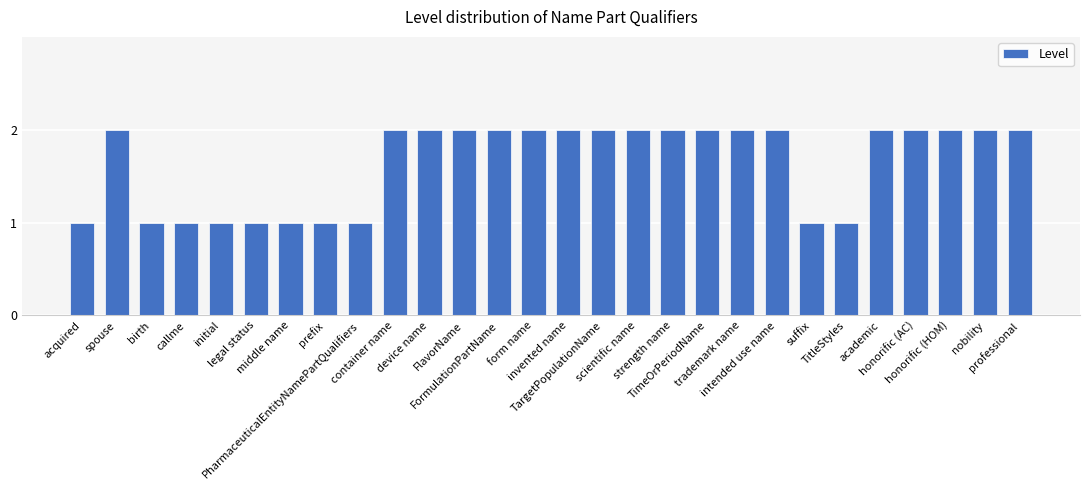

The chart shows a value of 1 at prefix. True or false?

True